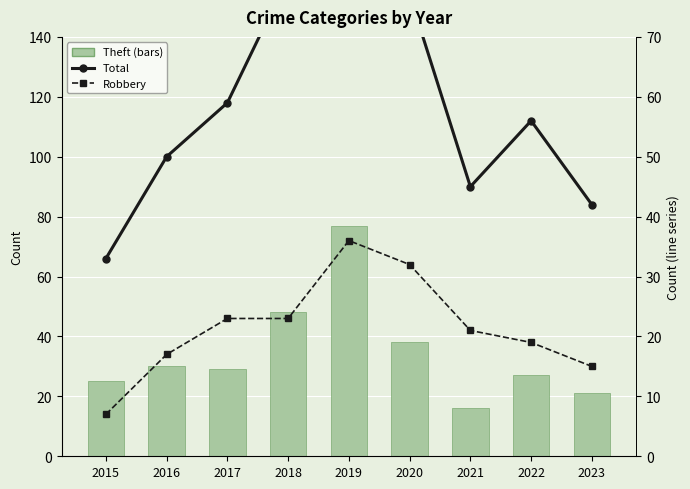

List the series in order of their overall mean, lowest first.

Robbery, Theft, Total